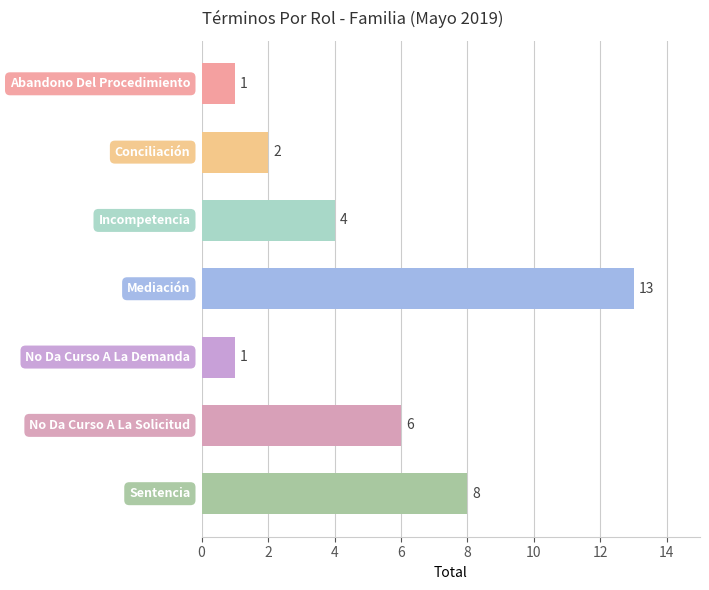

Reading top to bottom, what are all the values shown in this chart?

1	2	4	13	1	6	8